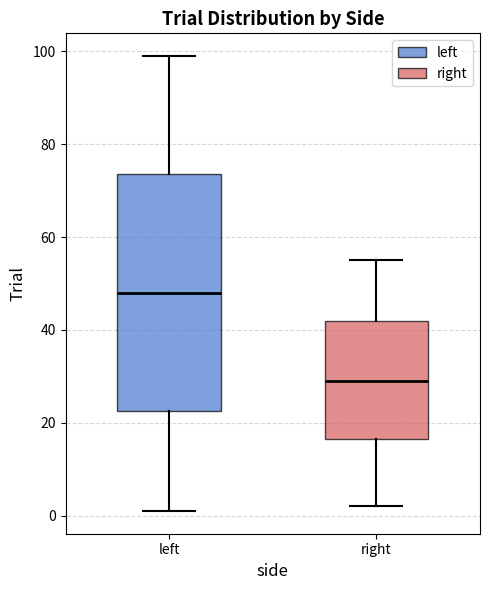

Reading left to right, transcribe this box plot: for each box, give where its median line is, the range the box spans, and where its two whiskers end, as read against the y-axis. The values are not printed on the chart, so give them approximately, as read against the axis.

left: median 48, box 22 to 74, whiskers 2 to 100
right: median 30, box 16 to 42, whiskers 2 to 56